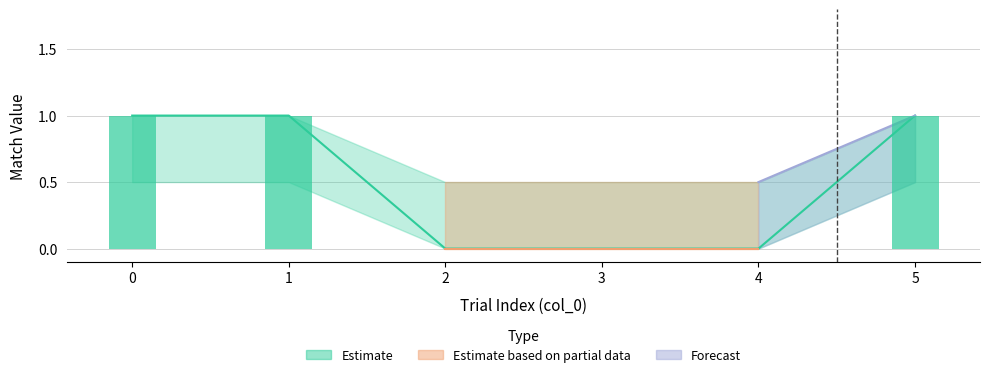

How many match values are between 0 and 1?

6